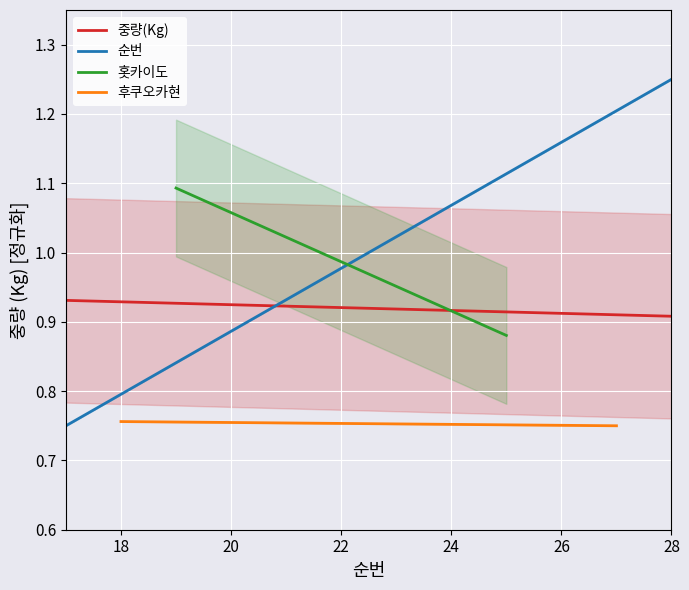

Reading left to right, list all the values displayed in this chart.

17=0.9	18=0.9	19=0.9	20=0.9	21=0.9	22=0.9	23=0.9	24=0.9	25=0.9	26=0.9	27=0.9	28=0.9